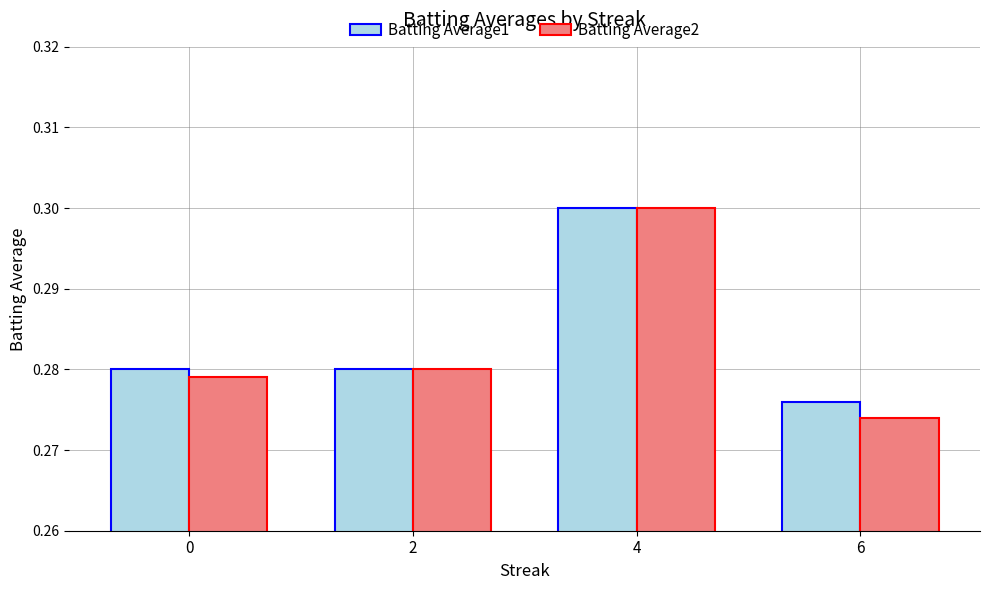

What is the sum of all Batting Average1 values?

1.1